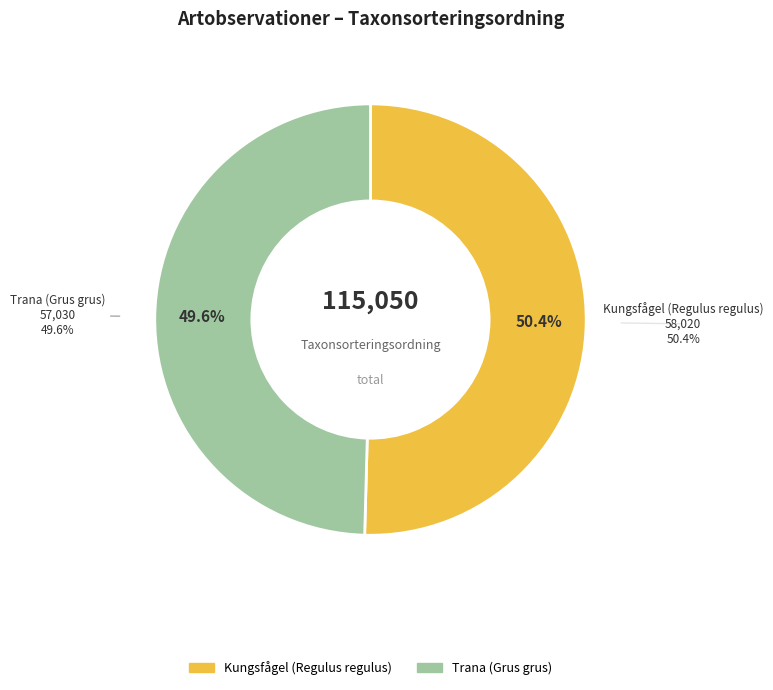

What is the largest slice in the pie chart?

Kungsfågel (Regulus regulus)